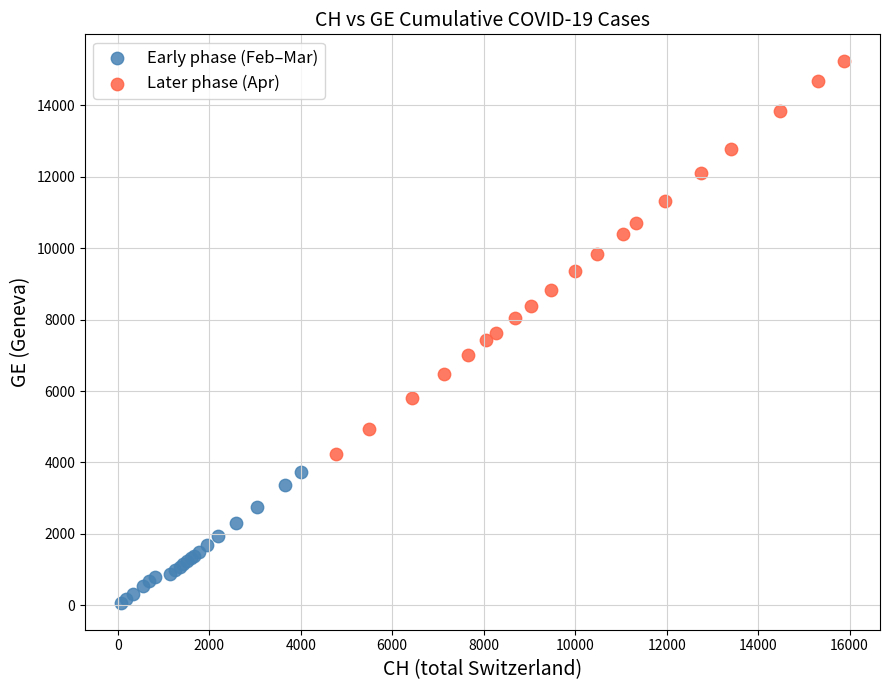

Which series has the widest spread of Y values?

Later phase (Apr)